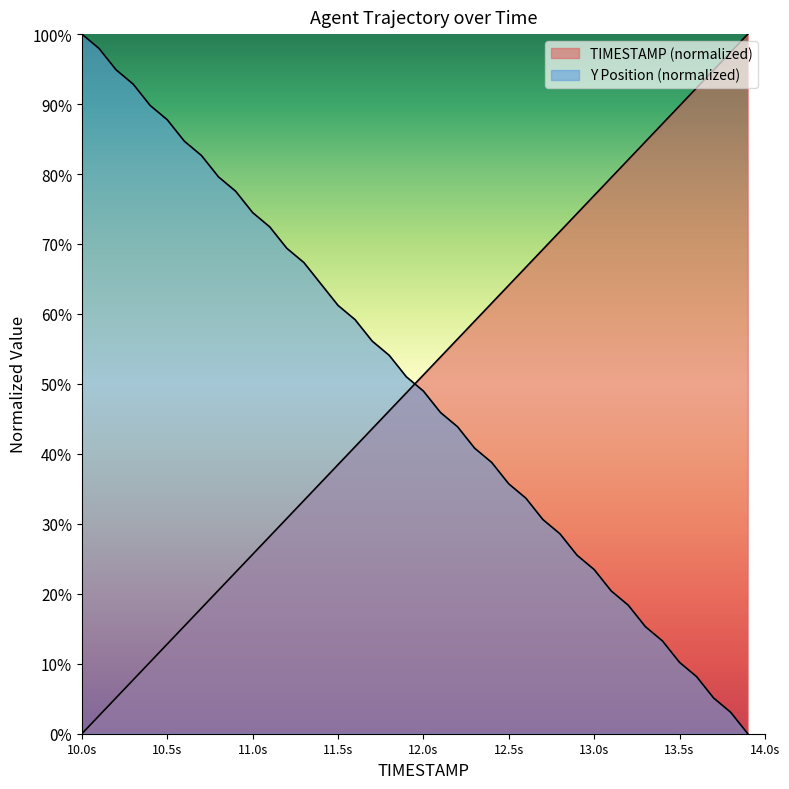

At which category is the sum across all series the highest?

11.3